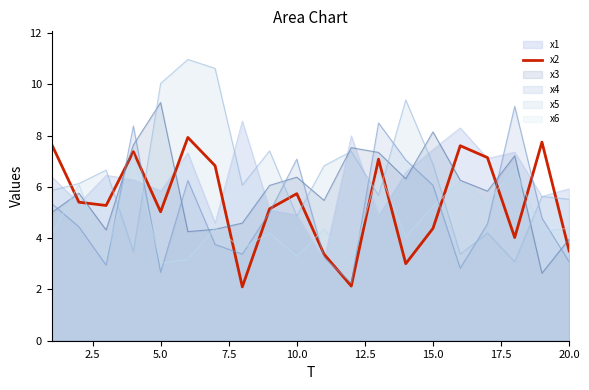

Does the chart display data point markers on the line(s)?

No